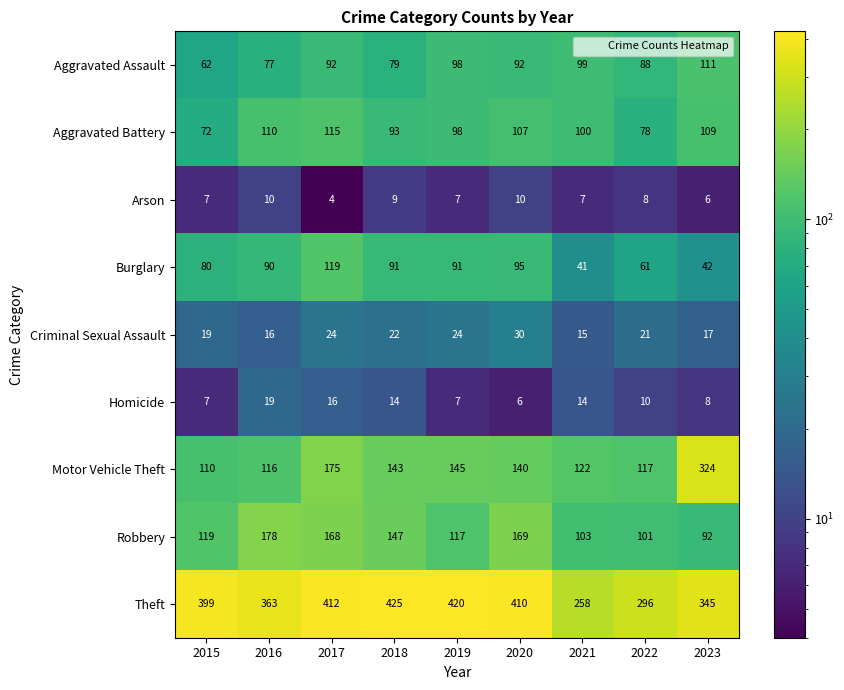

What is the difference between the Homicide values at 2019 and 2017?

9